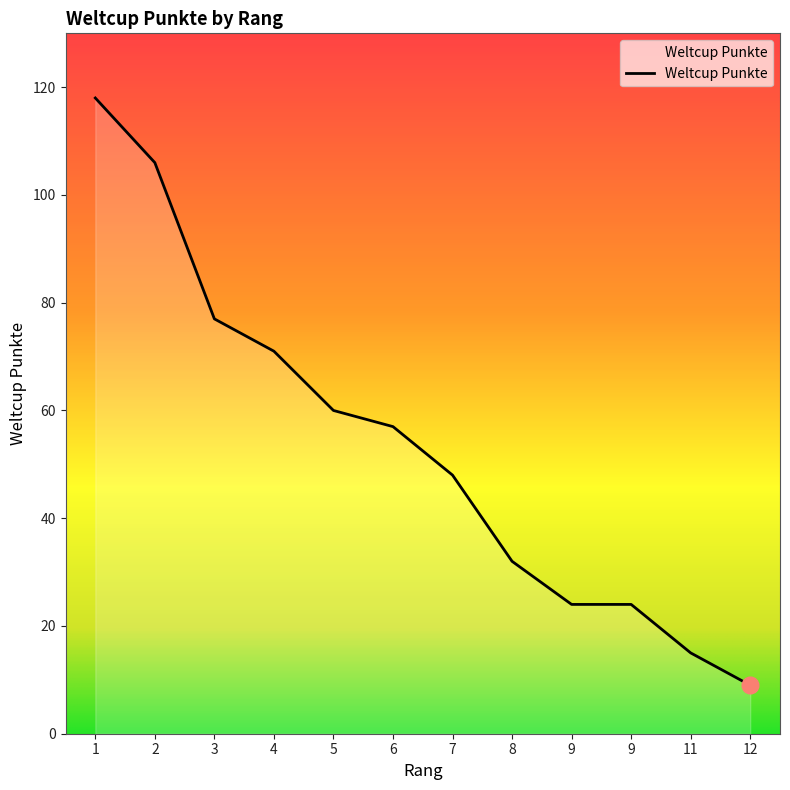

How many lines are shown in the chart?

1